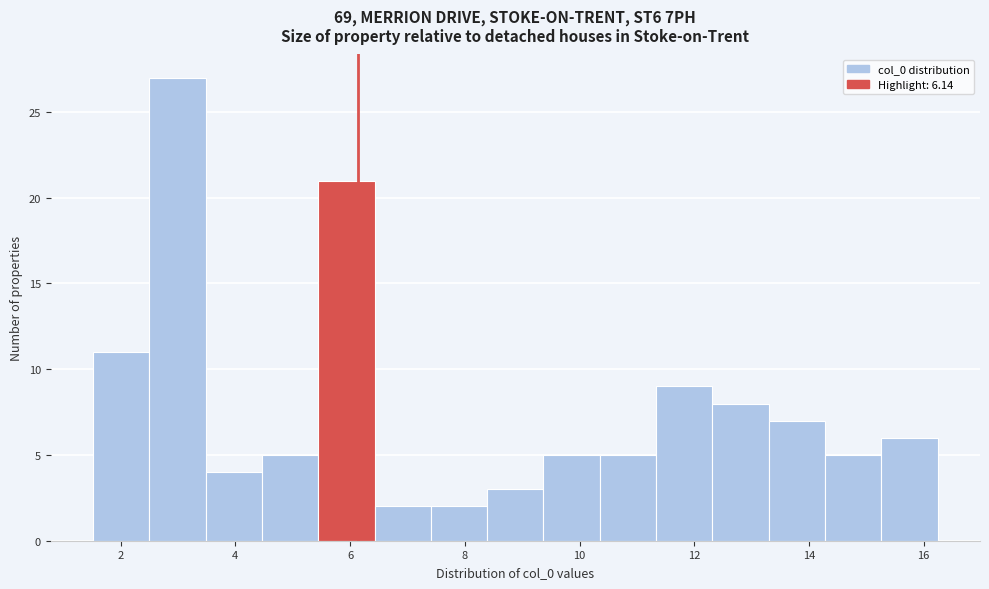

Reading left to right, list every bar in this chart as the range it spans on the x-axis followed by its height. Neither the bar edges nor the heights are printed on the chart, so give them approximately, as read against the axes.

1.6 to 2.4: 11
2.4 to 3.4: 27
3.4 to 4.4: 4
4.4 to 5.4: 5
5.4 to 6.4: 21
6.4 to 7.4: 2
7.4 to 8.4: 2
8.4 to 9.4: 3
9.4 to 10.4: 5
10.4 to 11.4: 5
11.4 to 12.4: 9
12.4 to 13.2: 8
13.2 to 14.2: 7
14.2 to 15.2: 5
15.2 to 16.2: 6